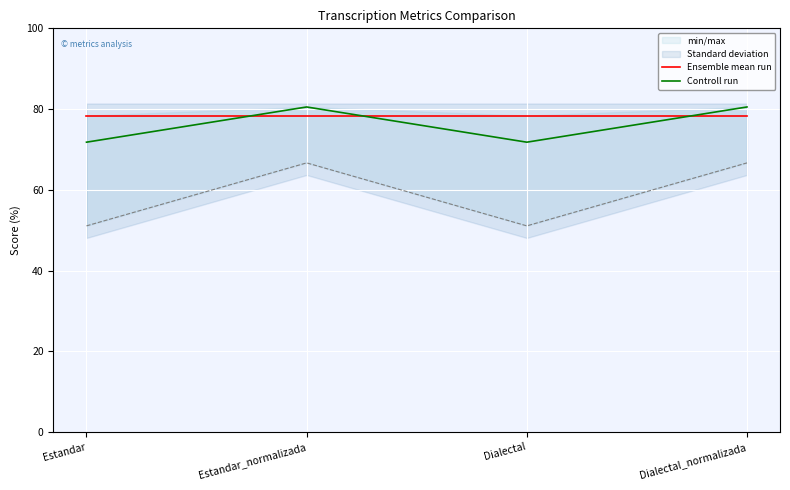

Reading right to left, what are all the values shown in this chart?

Ensemble mean run: Dialectal_normalizada=78.4	Dialectal=78.4	Estandar_normalizada=78.4	Estandar=78.4
Controll run: Dialectal_normalizada=80.5	Dialectal=71.8	Estandar_normalizada=80.5	Estandar=71.8